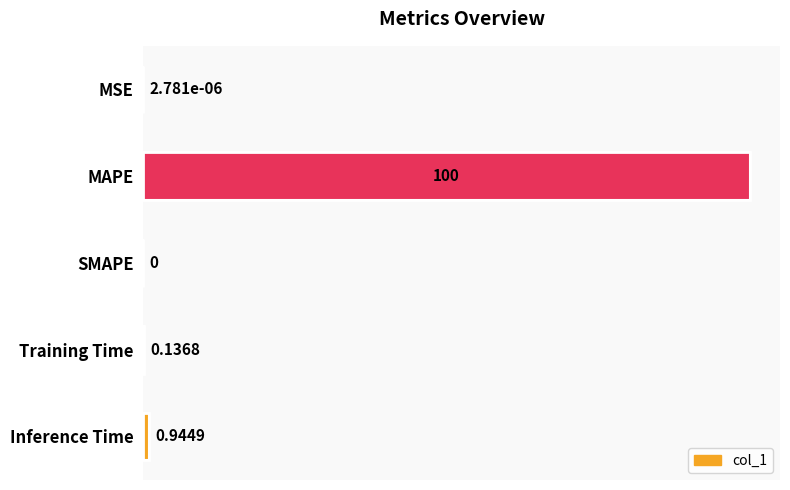

Between MAPE and MSE, which is larger?

MAPE